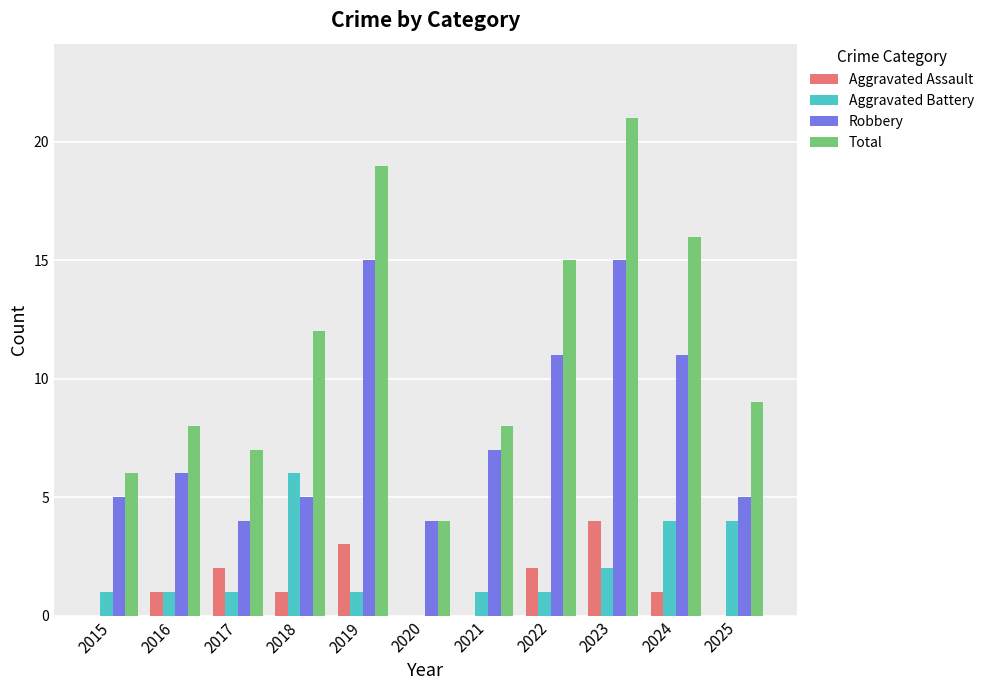

At which label is Total closest to 12?

2018